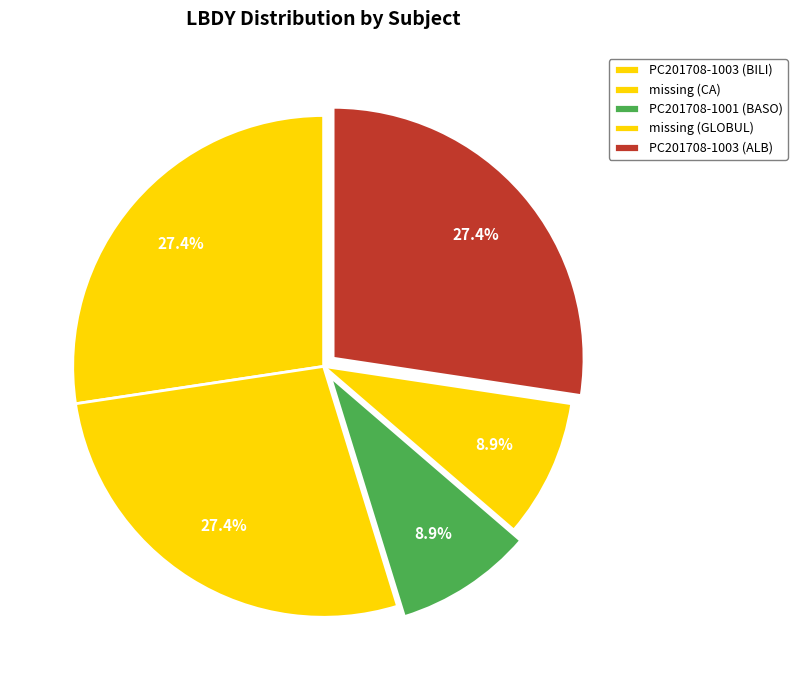

Count the number of slices in the pie.

5